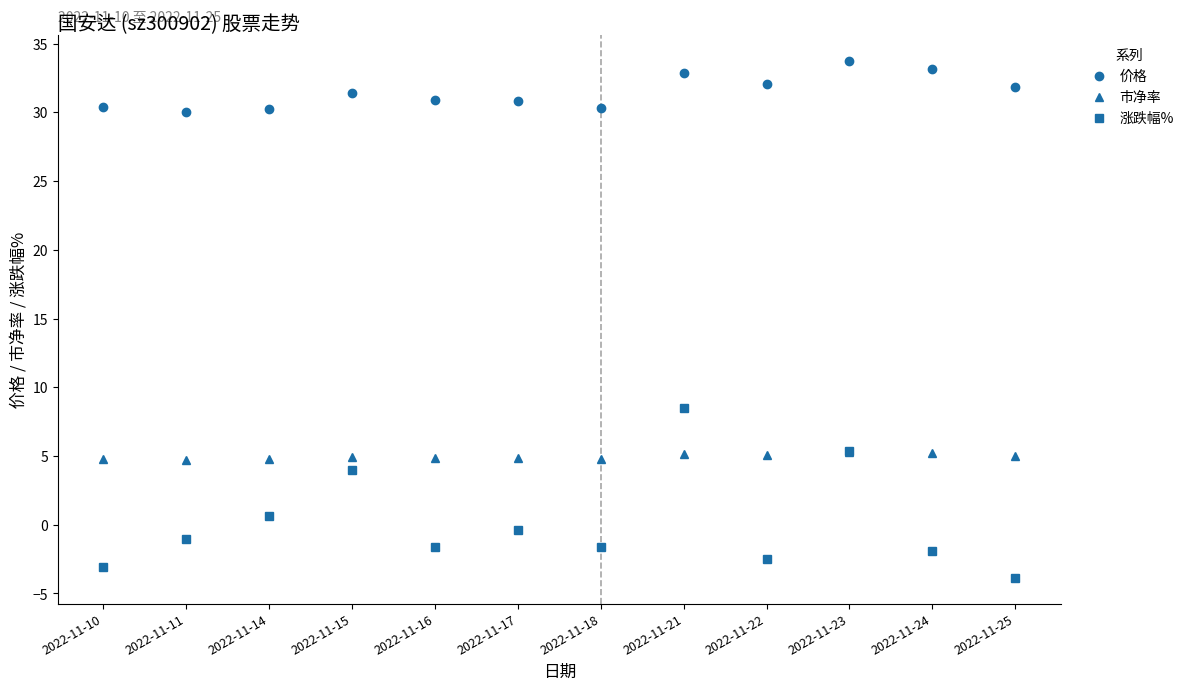

Which series changed the most between 2022-11-14 and 2022-11-21?

涨跌幅%